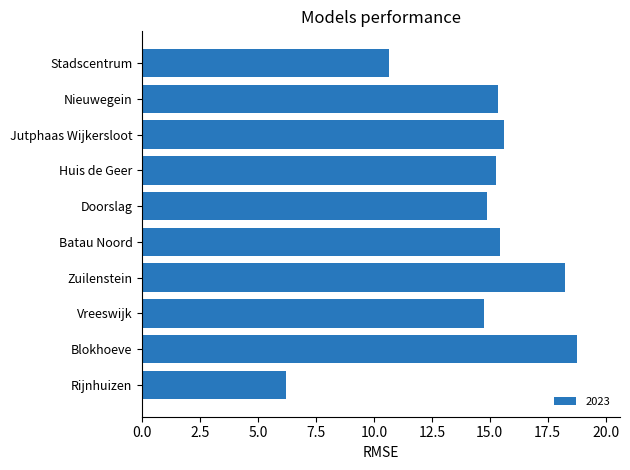

Are the bars grouped side by side (vs. stacked)?

No